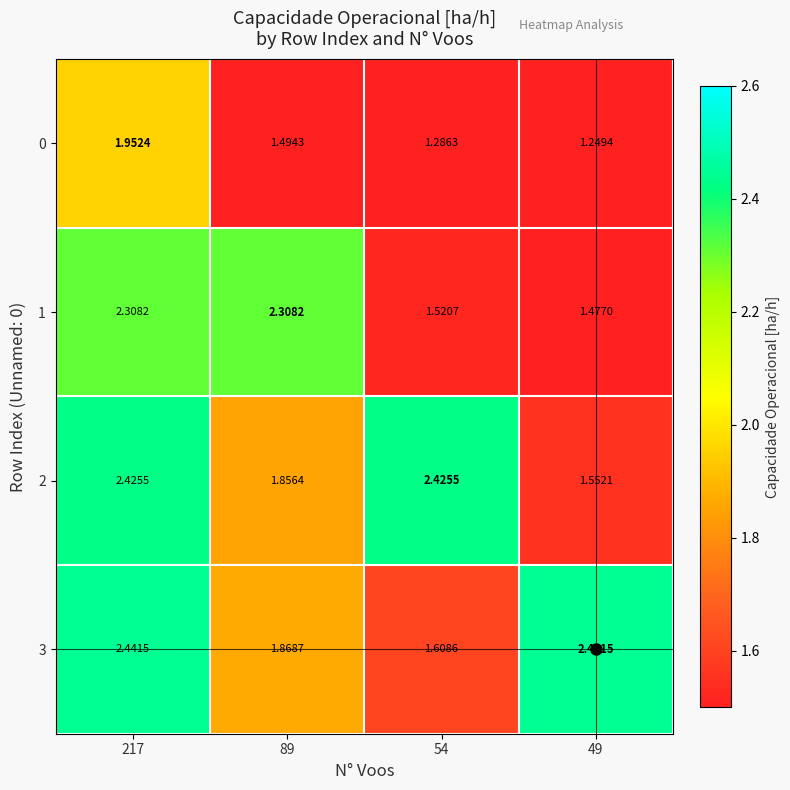

Reading left to right, extract all data points from this chart.

0: 217=2.0	89=1.5	54=1.3	49=1.2
1: 217=2.3	89=2.3	54=1.5	49=1.5
2: 217=2.4	89=1.9	54=2.4	49=1.6
3: 217=2.4	89=1.9	54=1.6	49=2.4